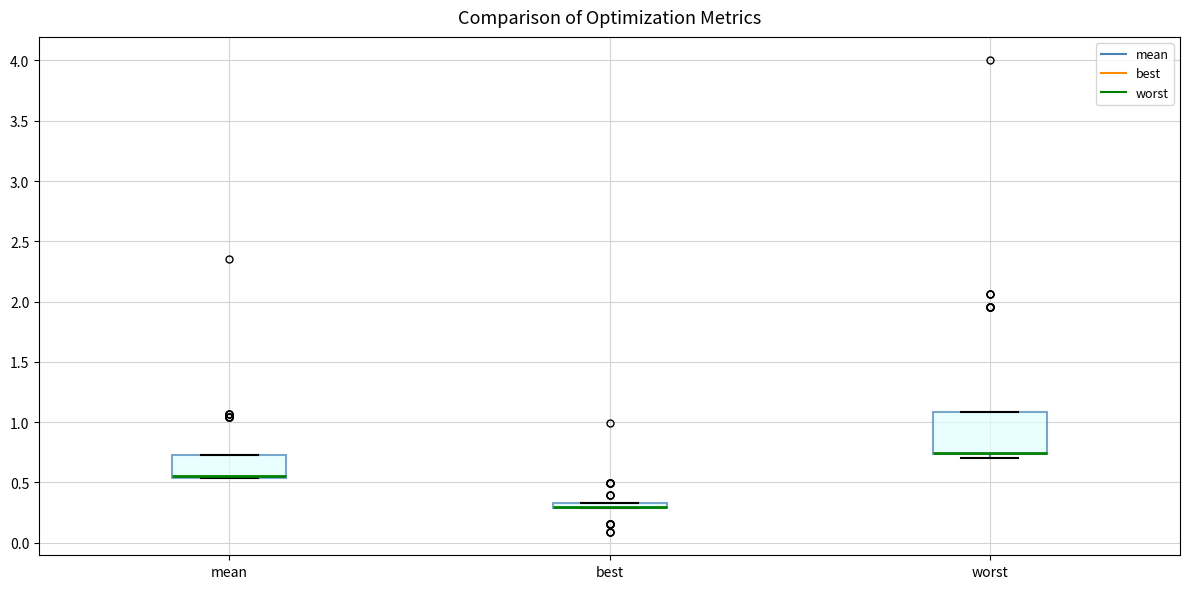

Where is the lower edge of the box for mean on the y-axis? The values are not printed on the chart, so give them approximately, as read against the axis.

0.55